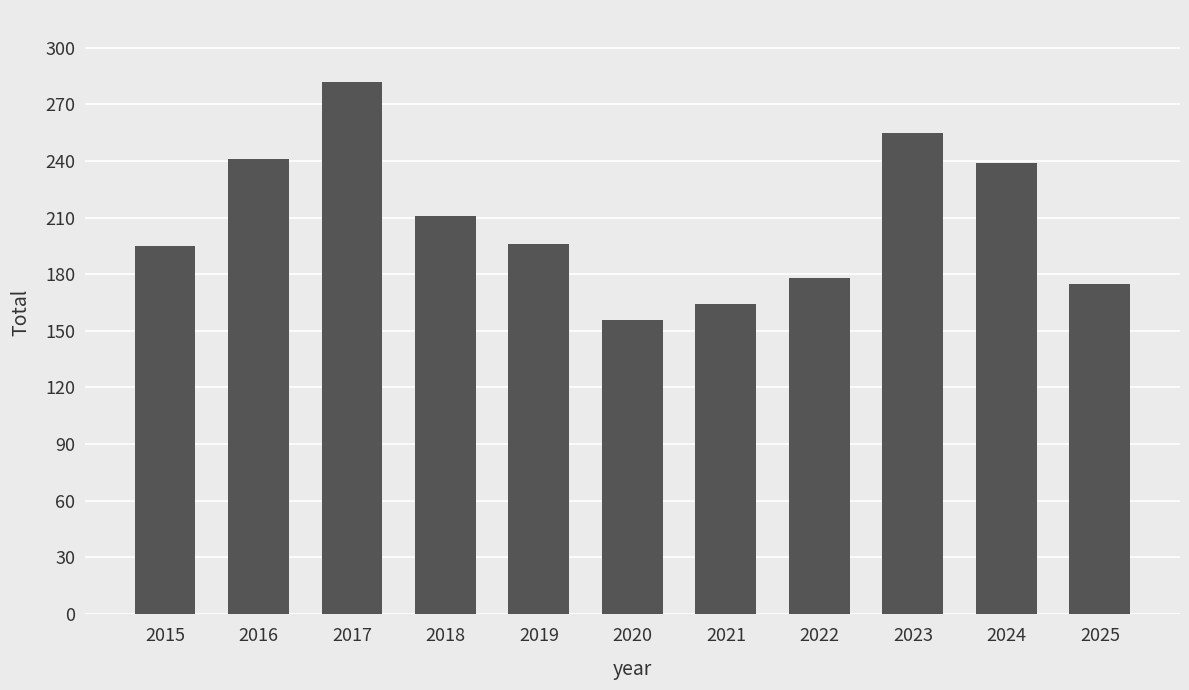

What is the ratio of the value at 2021 to the value at 2022?

0.9